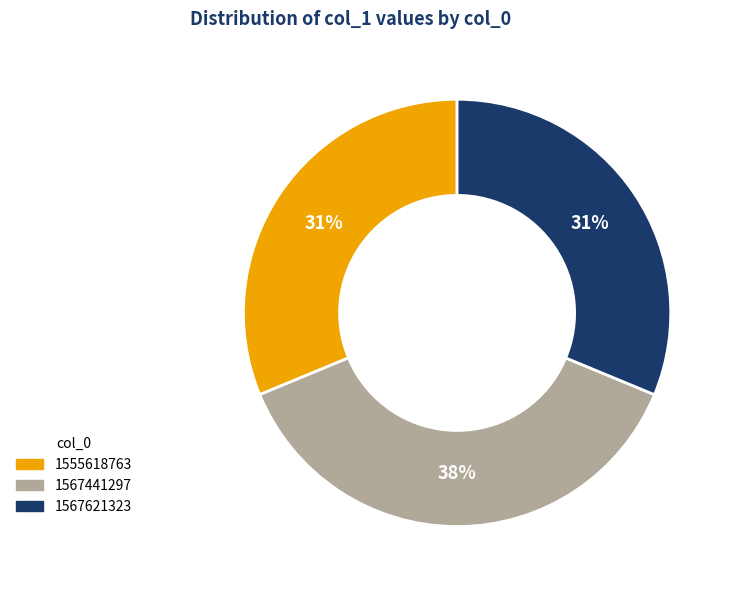

Which category has the biggest portion of the pie?

1567441297